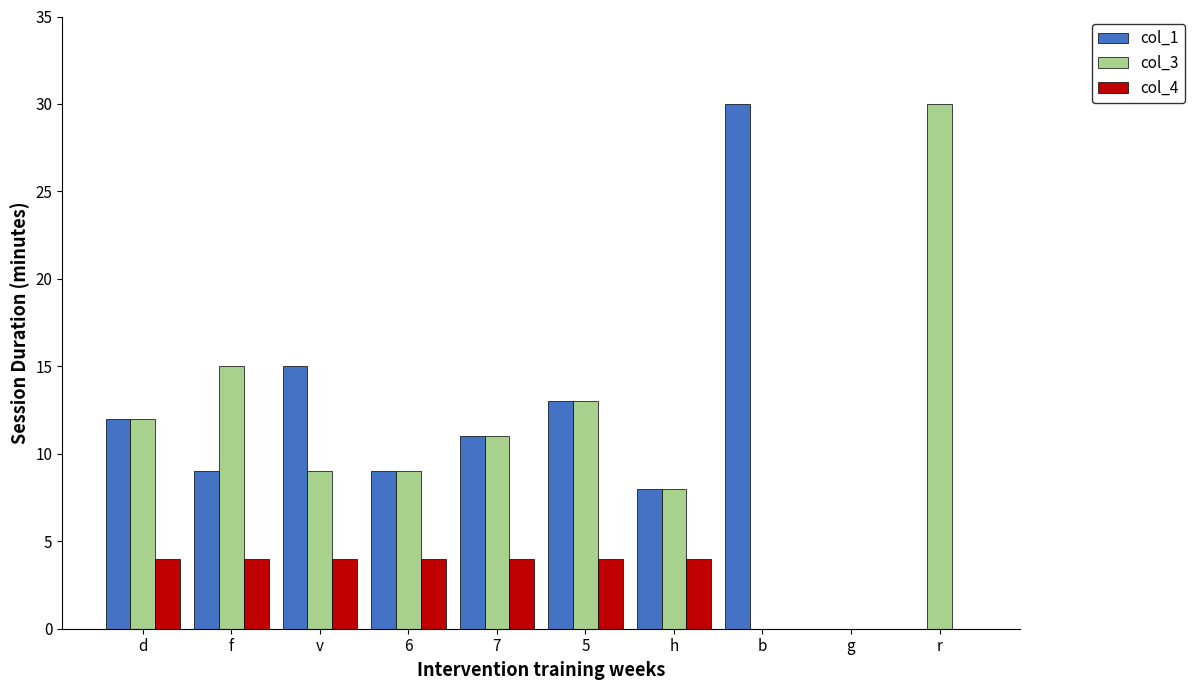

What is the sum of all col_3 values?

107